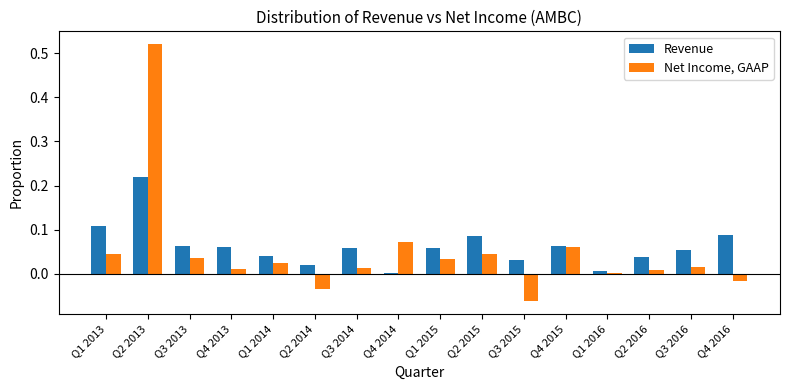

True or false: Revenue has a value of 0.0 at Q2 2015.

False